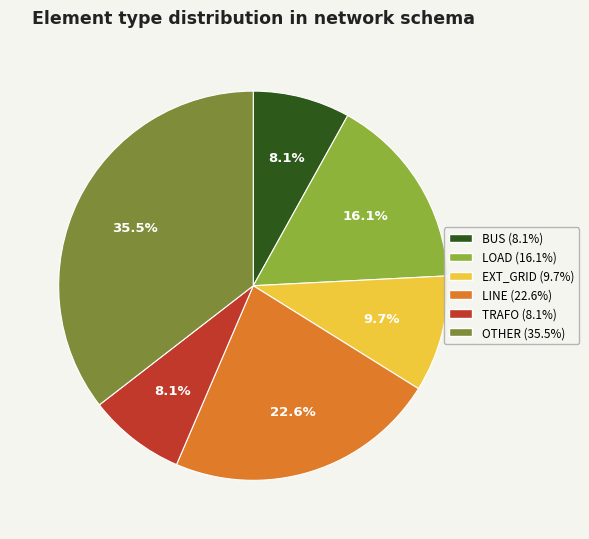

Does any single category account for the majority?

No